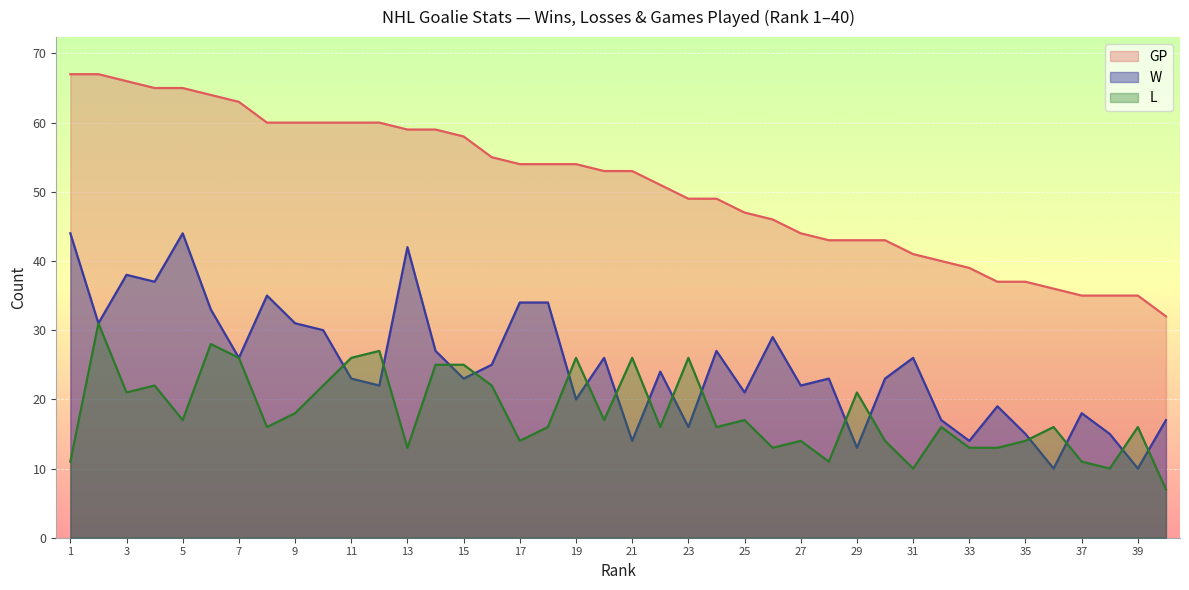

Between 25 and 40, which series saw the biggest shift?

GP